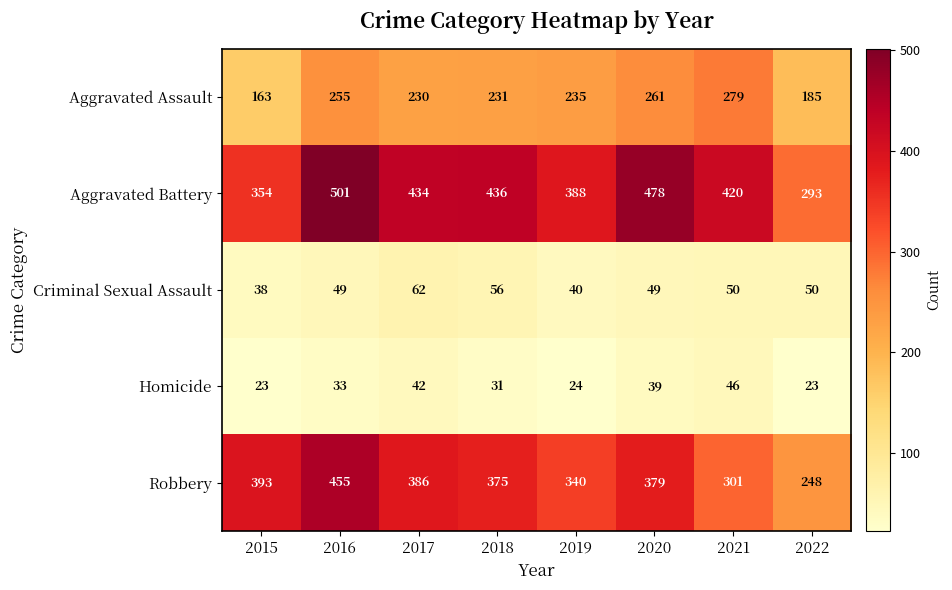

What is the maximum value for Homicide?

46